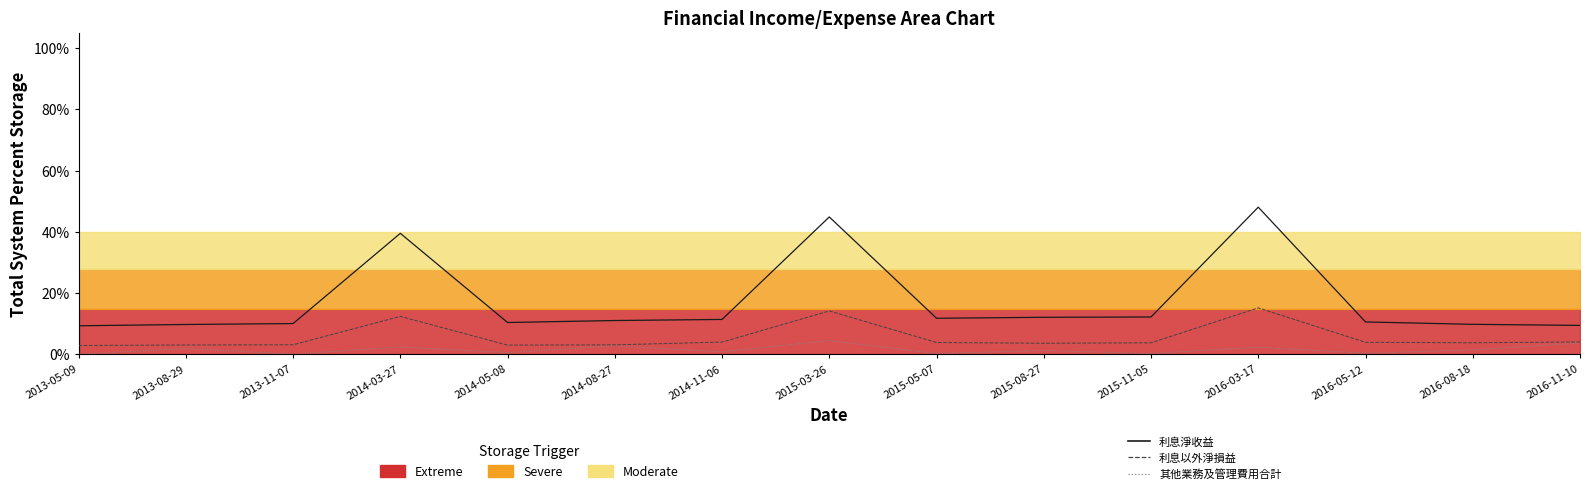

Is the value of 其他業務及管理費用合計 at 2016-08-18 greater than the value of 利息淨收益 at 2015-08-27?

No